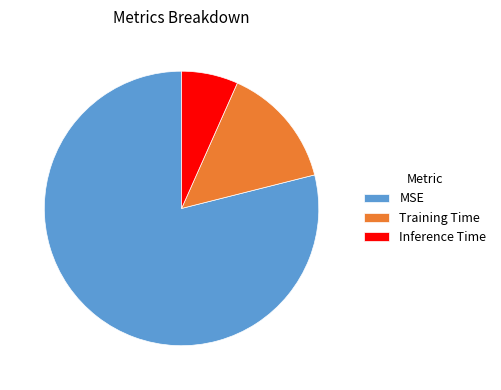

Rank the categories by value from highest to lowest.

MSE, Training Time, Inference Time